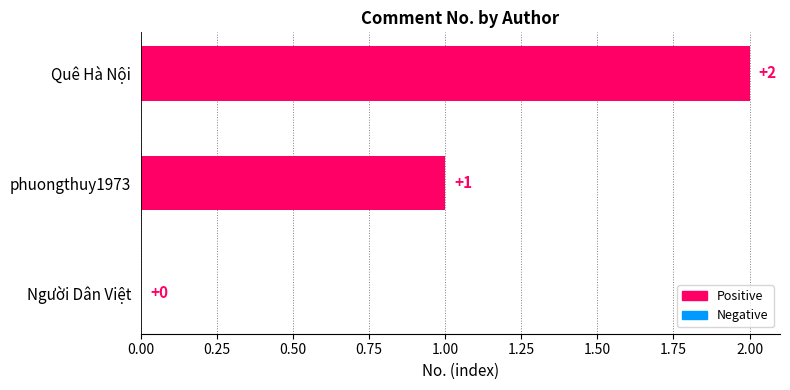

Which has a higher value, phuongthuy1973 or Quê Hà Nội?

Quê Hà Nội